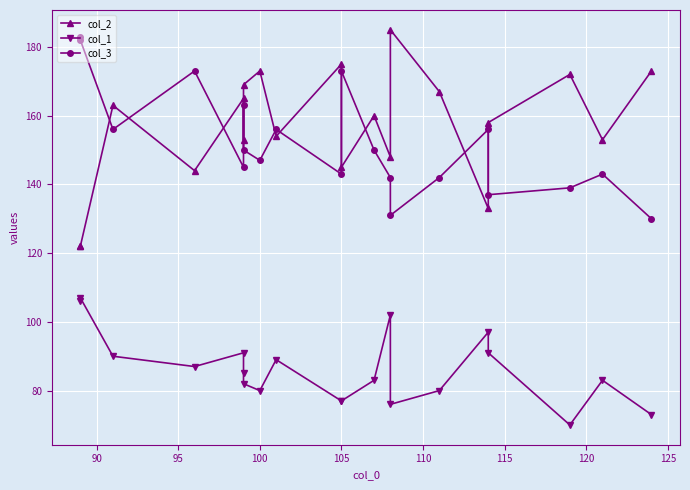

What is the difference between the second highest and second lowest values in the col_1 series?

33